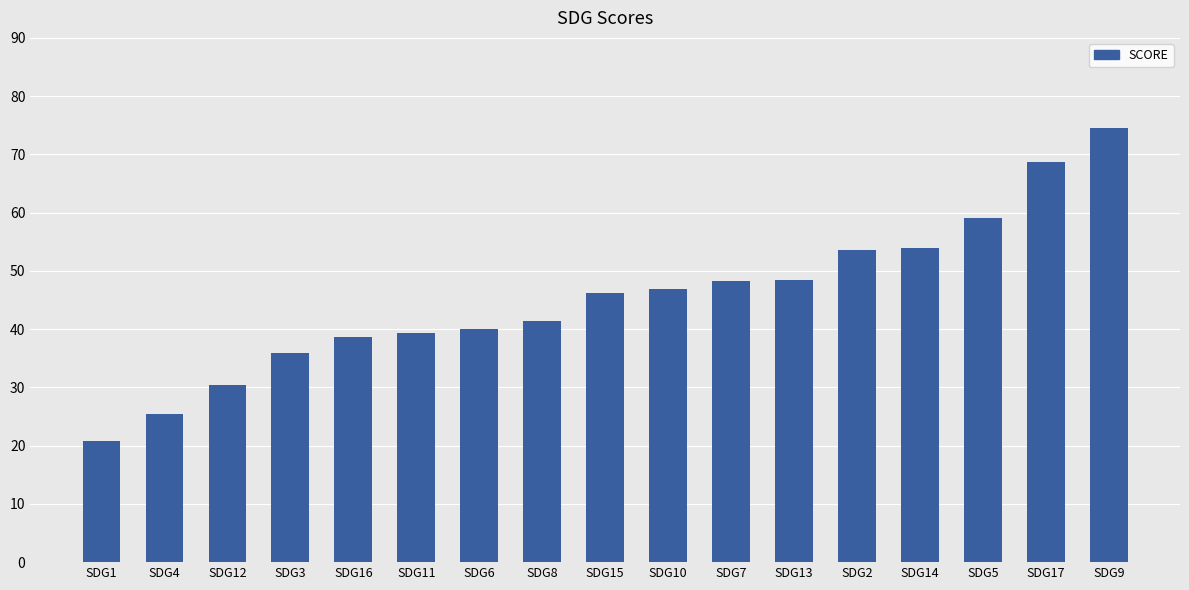

What position from the right is SDG9?

1